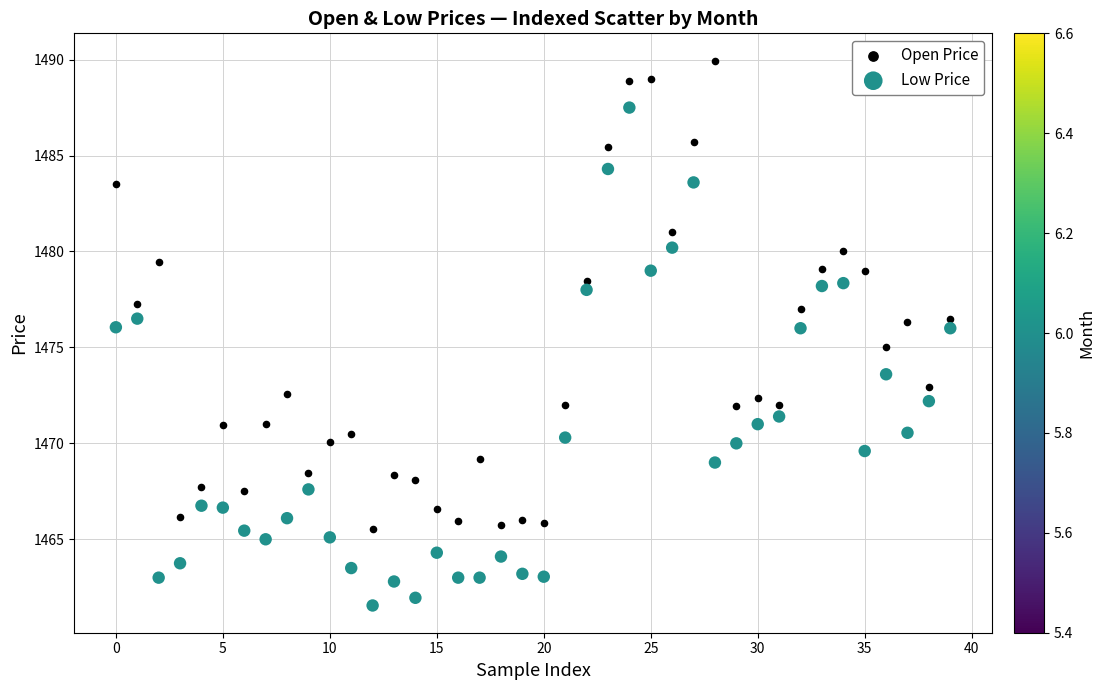

Which series reaches the minimum Y coordinate?

Low Price